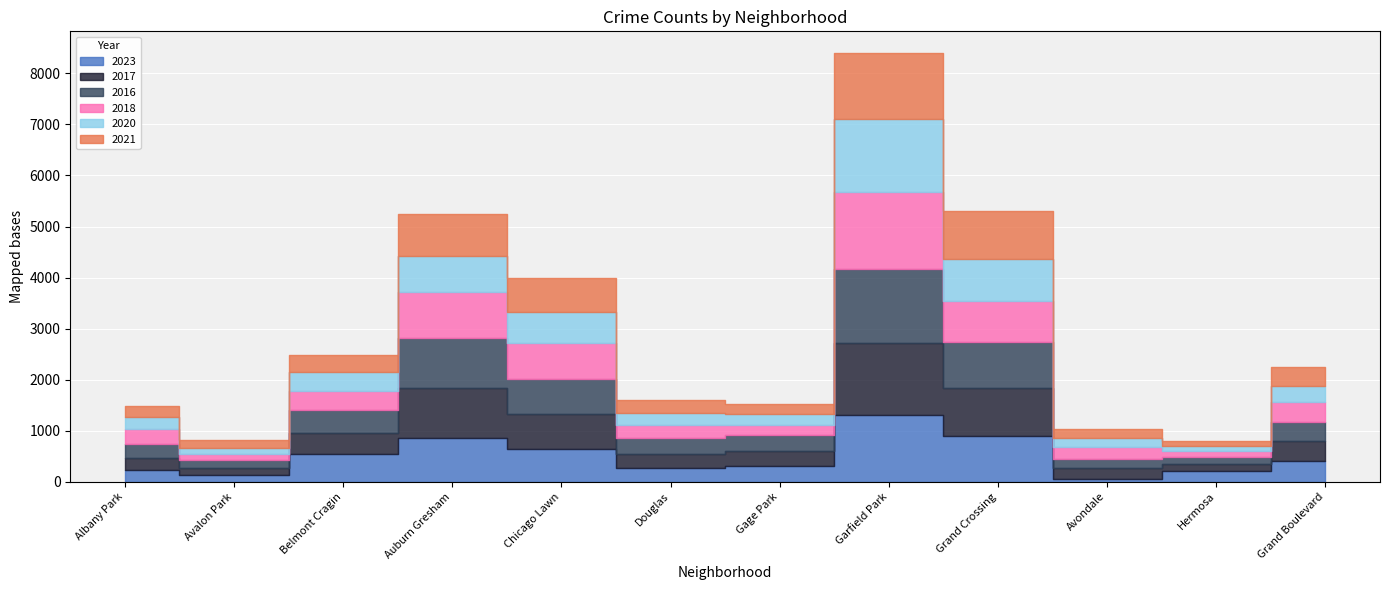

What is the sum of the 2020 values at Chicago Lawn and Albany Park?

864